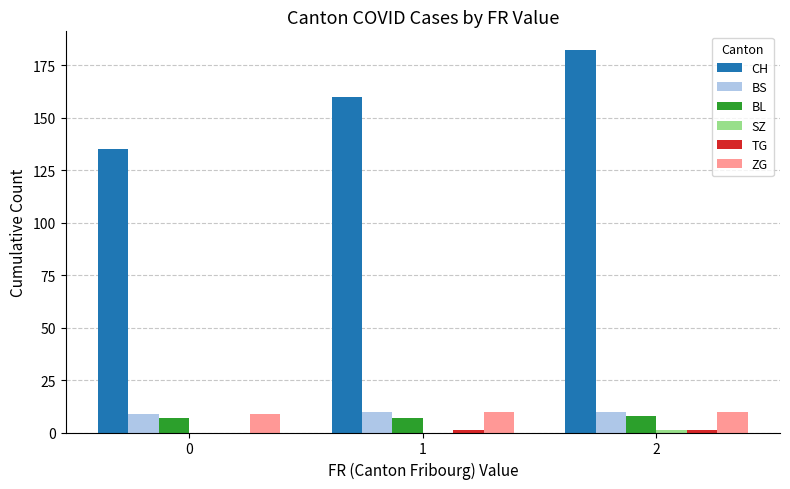

Which series has the largest total across all categories?

CH